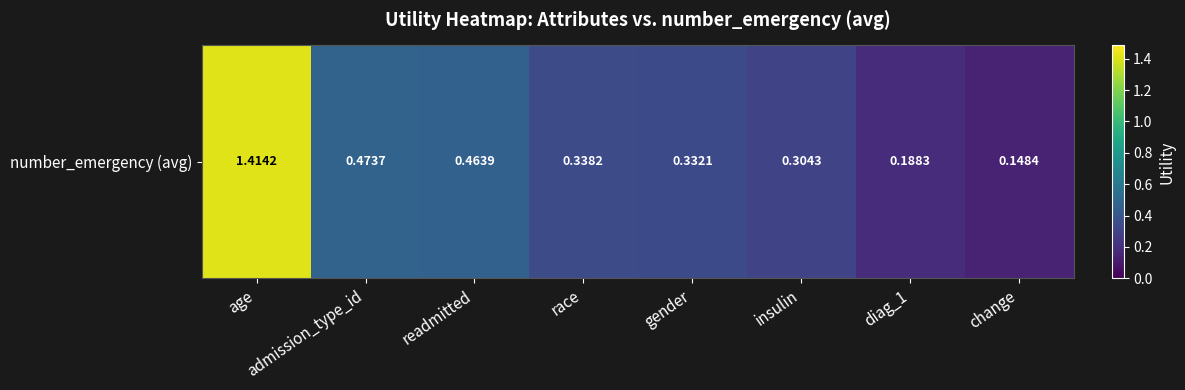

Which label corresponds to the smallest value in the chart?

change